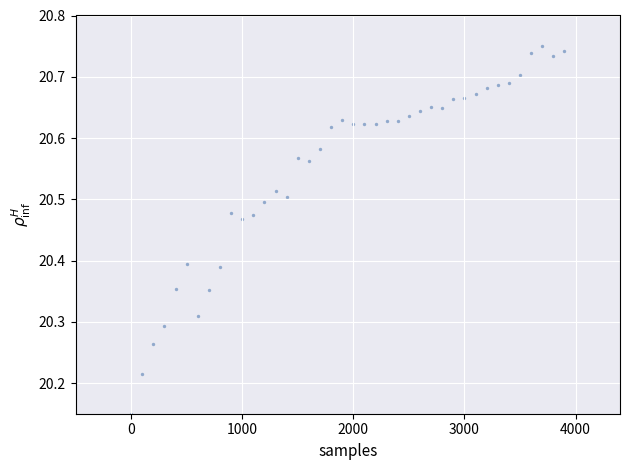

What is the range of Y values (max minus min)?

0.6